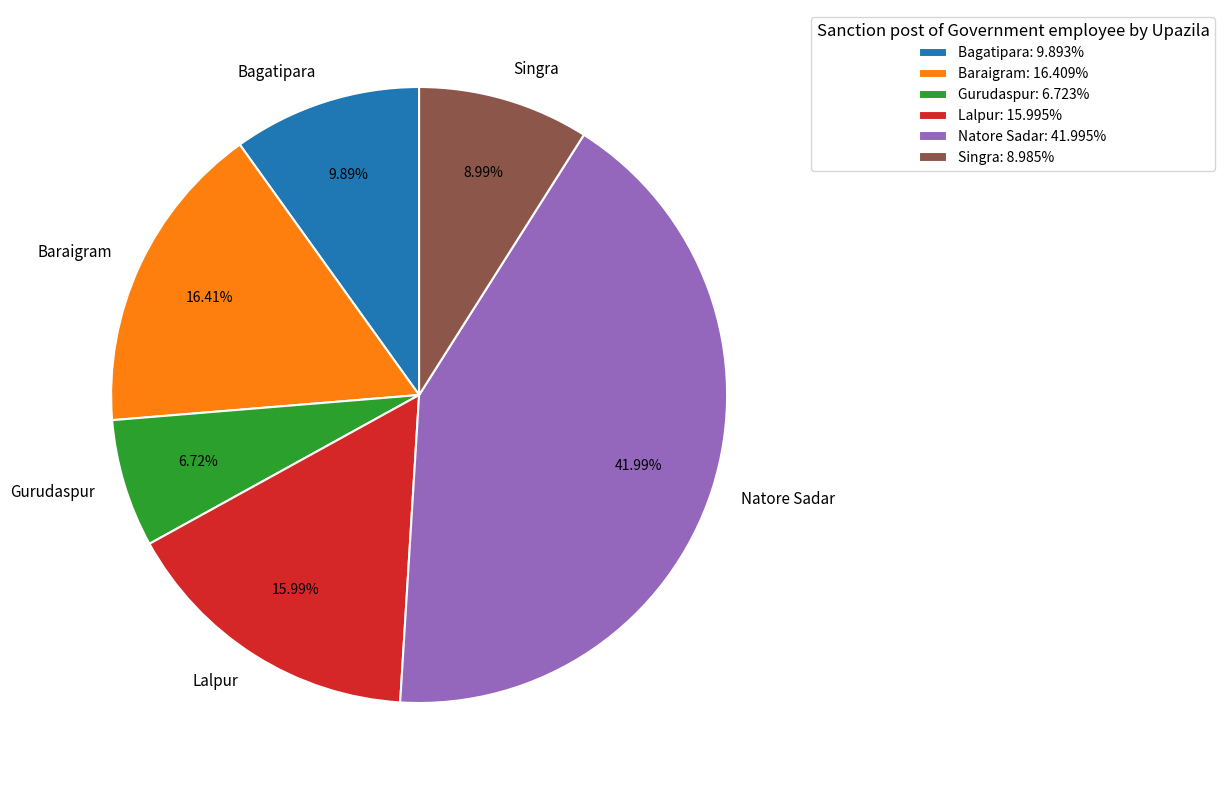

True or false: Lalpur accounts for 24% of the total.

False